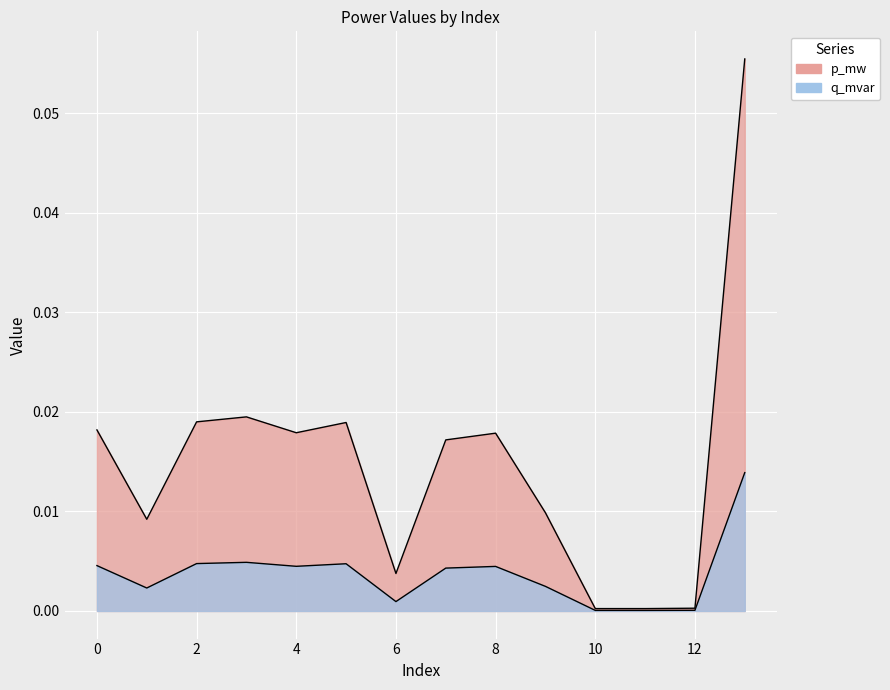

The value of q_mvar at 3 is 0.0. True or false?

True